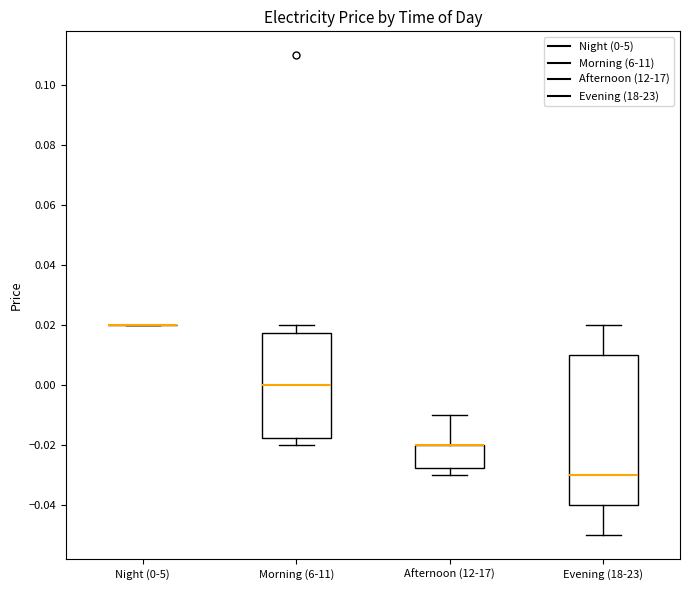

Reading left to right, read every box against the y-axis: the position of its median line, the range the box covers, and the ends of its whiskers. The values are not printed on the chart, so give them approximately, as read against the axis.

Night (0-5): box collapsed to a line at 0.020, whiskers 0.020 to 0.020
Morning (6-11): median 0.000, box -0.018 to 0.018, whiskers -0.020 to 0.020
Afternoon (12-17): median -0.020 (drawn on the box's upper edge), box -0.028 to -0.020, whiskers -0.030 to -0.010
Evening (18-23): median -0.030, box -0.040 to 0.010, whiskers -0.050 to 0.020